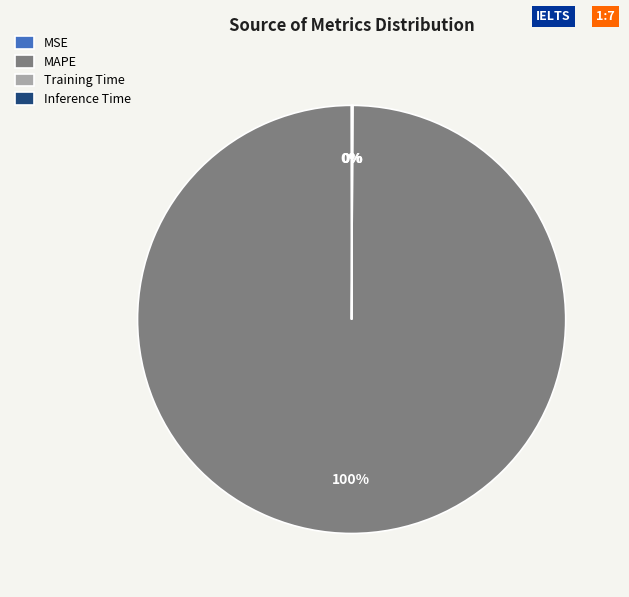

Does MAPE account for over 50% of the chart?

Yes